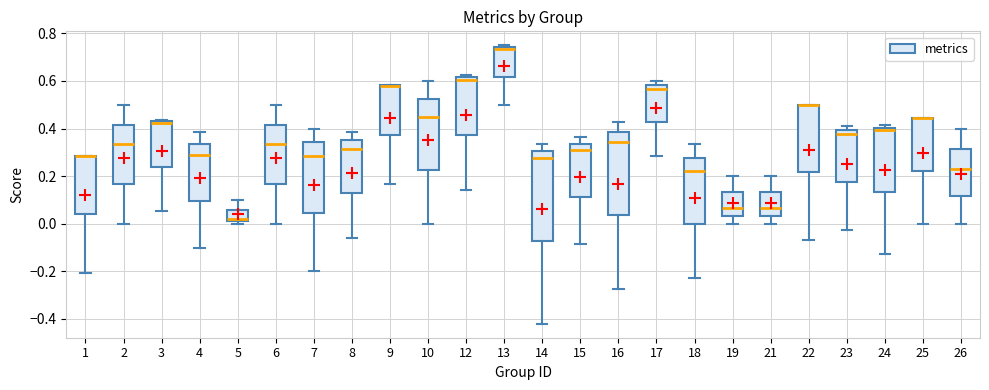

Reading left to right, transcribe this box plot: for each box, give where its median line is, the range the box spans, and where its two whiskers end, as read against the y-axis. The values are not printed on the chart, so give them approximately, as read against the axis.

1: median 0.28 (drawn on the box's upper edge), box 0.04 to 0.28, whiskers -0.20 to 0.28
2: median 0.34, box 0.16 to 0.42, whiskers 0.00 to 0.50
3: median 0.42 (just below the box's upper edge), box 0.24 to 0.42, whiskers 0.06 to 0.44
4: median 0.28, box 0.10 to 0.34, whiskers -0.10 to 0.38
5: median 0.02, box 0.00 to 0.06, whiskers 0.00 (just below the box's lower edge) to 0.10
6: median 0.34, box 0.16 to 0.42, whiskers 0.00 to 0.50
7: median 0.28, box 0.04 to 0.34, whiskers -0.20 to 0.40
8: median 0.32, box 0.12 to 0.36, whiskers -0.06 to 0.38
9: median 0.58 (drawn on the box's upper edge), box 0.38 to 0.58, whiskers 0.16 to 0.58
10: median 0.46, box 0.22 to 0.52, whiskers 0.00 to 0.60
12: median 0.60, box 0.38 to 0.62, whiskers 0.14 to 0.62 (just above the box's upper edge)
13: median 0.74 (just below the box's upper edge), box 0.62 to 0.74, whiskers 0.50 to 0.76
14: median 0.28, box -0.08 to 0.30, whiskers -0.42 to 0.34
15: median 0.30, box 0.12 to 0.34, whiskers -0.08 to 0.36
16: median 0.34, box 0.04 to 0.38, whiskers -0.28 to 0.42
17: median 0.56, box 0.42 to 0.58, whiskers 0.28 to 0.60
18: median 0.22, box 0.00 to 0.28, whiskers -0.22 to 0.34
19: median 0.06, box 0.04 to 0.14, whiskers 0.00 to 0.20
21: median 0.06, box 0.04 to 0.14, whiskers 0.00 to 0.20
22: median 0.50 (drawn on the box's upper edge), box 0.22 to 0.50, whiskers -0.06 to 0.50
23: median 0.38, box 0.18 to 0.40, whiskers -0.02 to 0.40 (just above the box's upper edge)
24: median 0.40 (just below the box's upper edge), box 0.14 to 0.40, whiskers -0.12 to 0.42
25: median 0.44 (drawn on the box's upper edge), box 0.22 to 0.44, whiskers 0.00 to 0.44
26: median 0.22, box 0.12 to 0.32, whiskers 0.00 to 0.40